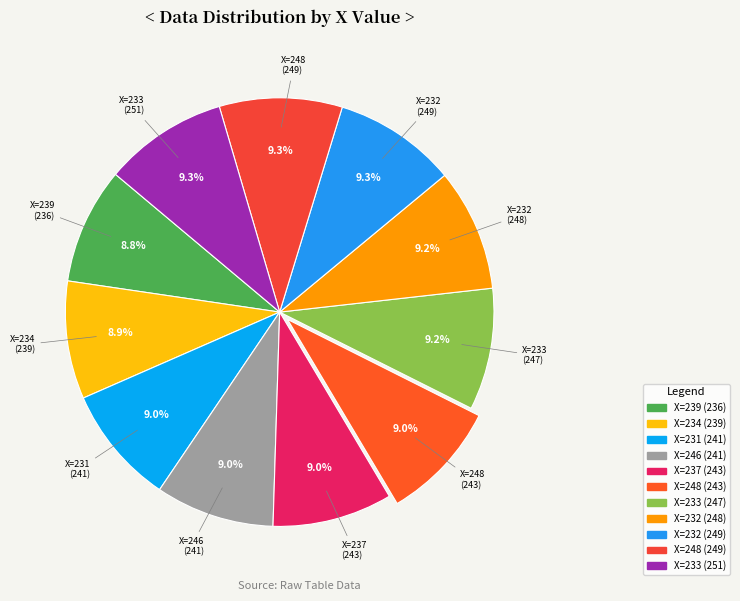

How many segments does this pie chart have?

11